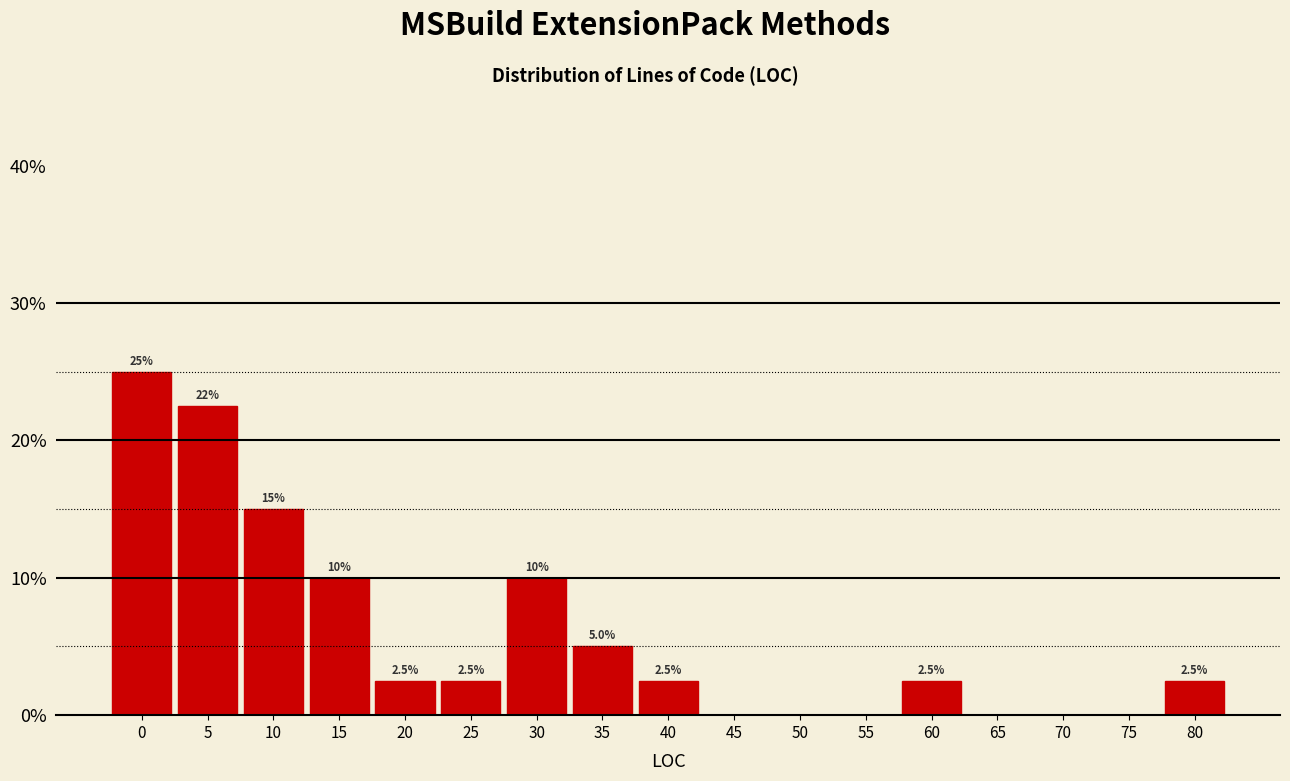

Reading right to left, transcribe all the data shown in this chart.

80=2.5	75=0.0	70=0.0	65=0.0	60=2.5	55=0.0	50=0.0	45=0.0	40=2.5	35=5.0	30=10.0	25=2.5	20=2.5	15=10.0	10=15.0	5=22.5	0=25.0